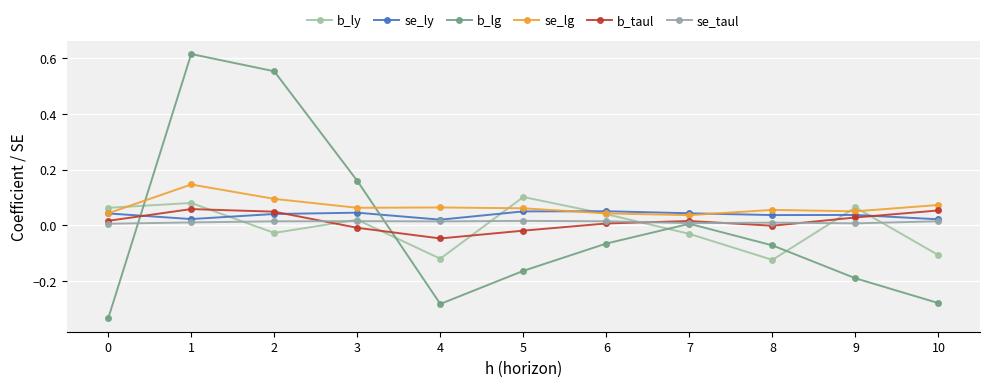

What are all the series names shown in the legend?

b_ly, se_ly, b_lg, se_lg, b_taul, se_taul